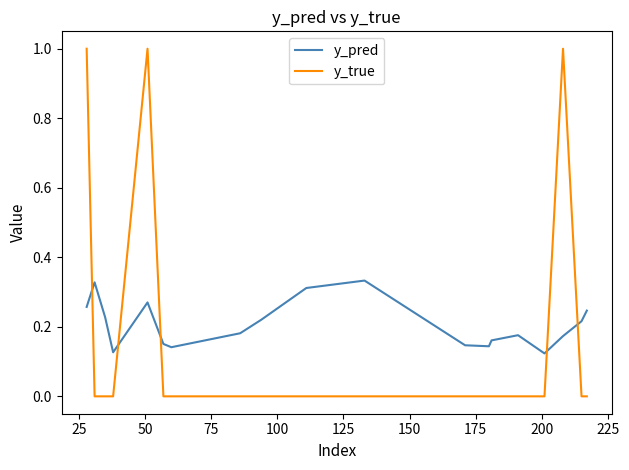

Does the chart have visible grid lines?

No